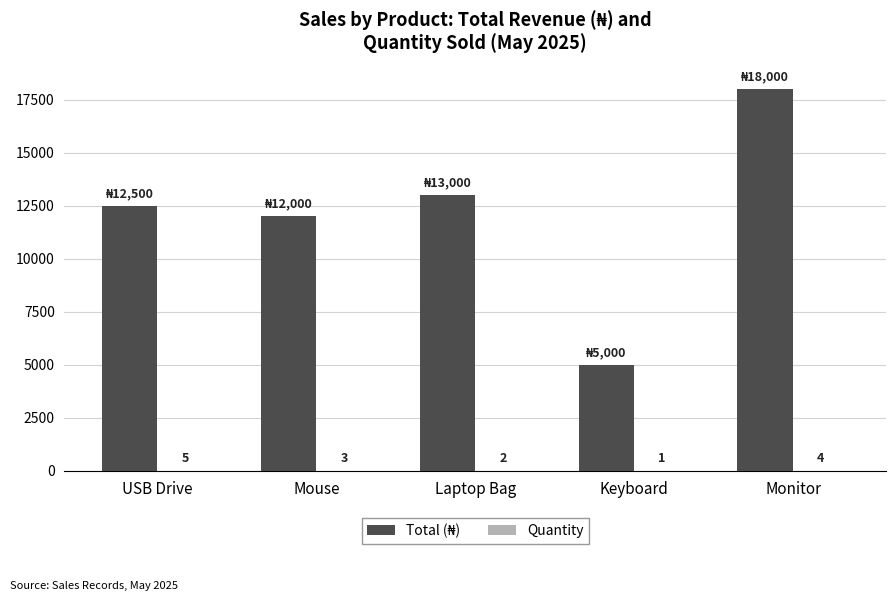

Which category has the highest value across all series?

Monitor